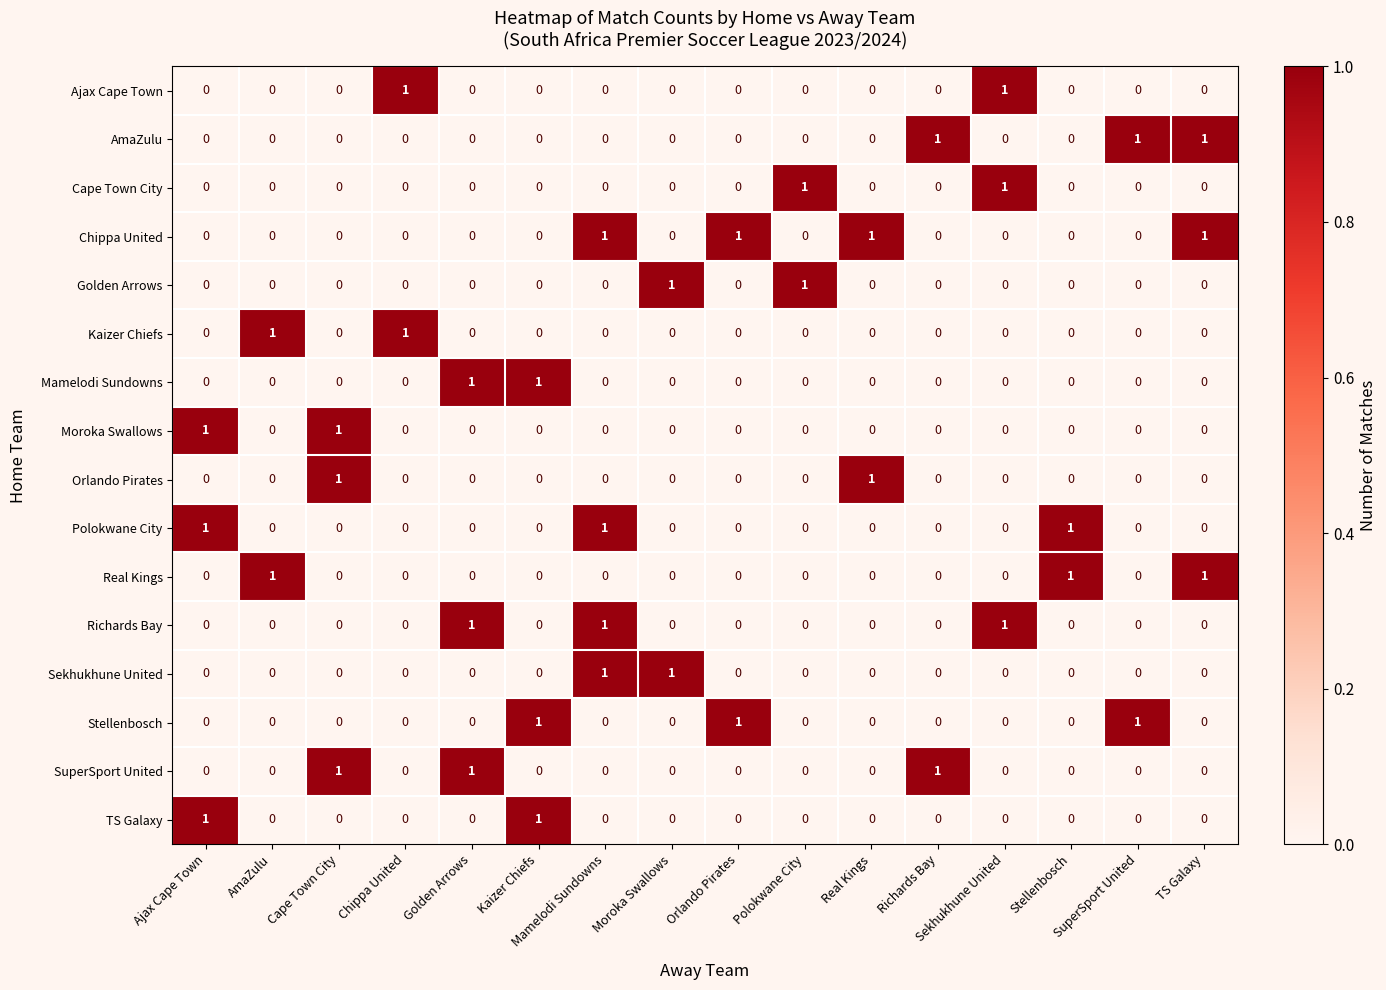

At how many categories does at least one series exceed 0?

16